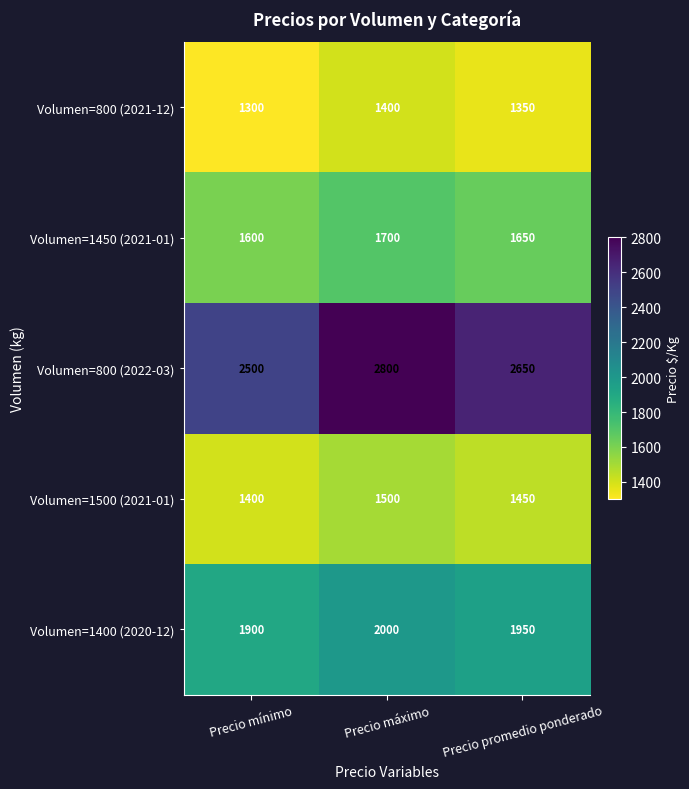

At how many categories does at least one series exceed 2339?

3